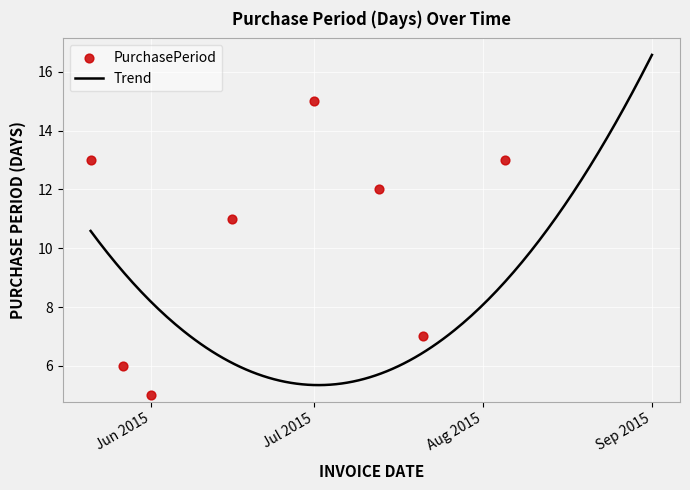

What is the ratio of the value at 2015-08-10 to the value at 2015-05-27?

0.7